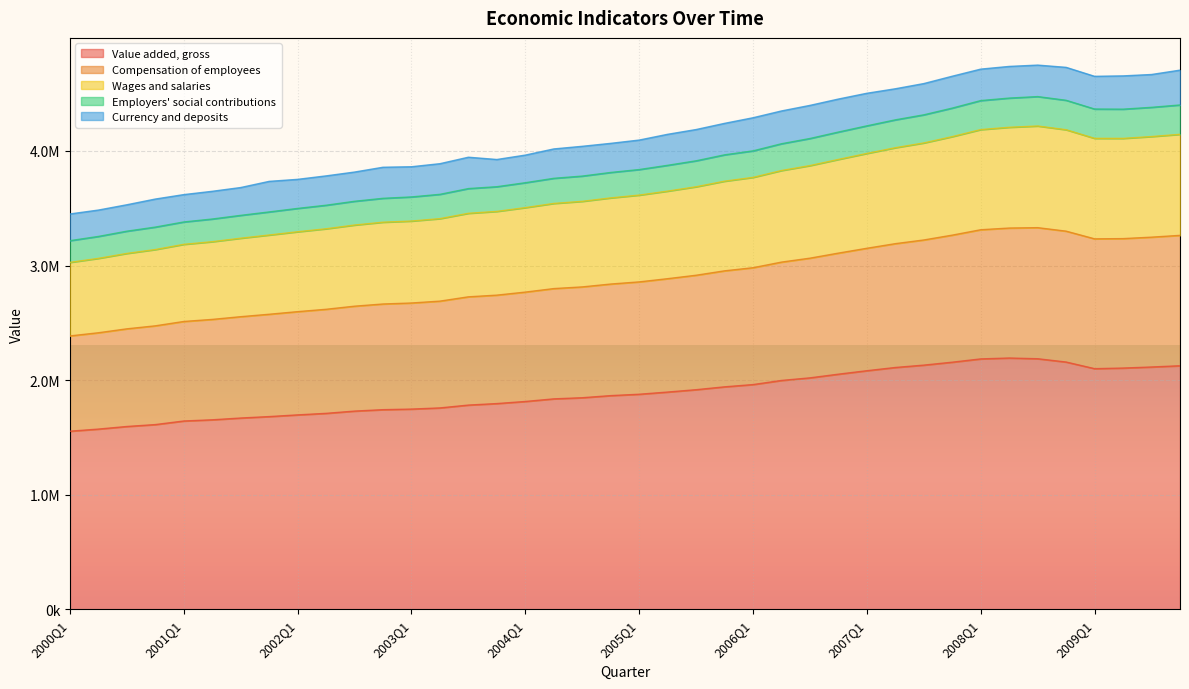

What are all the series names shown in the legend?

Value added, gross, Compensation of employees, Wages and salaries, Employers' social contributions, Currency and deposits